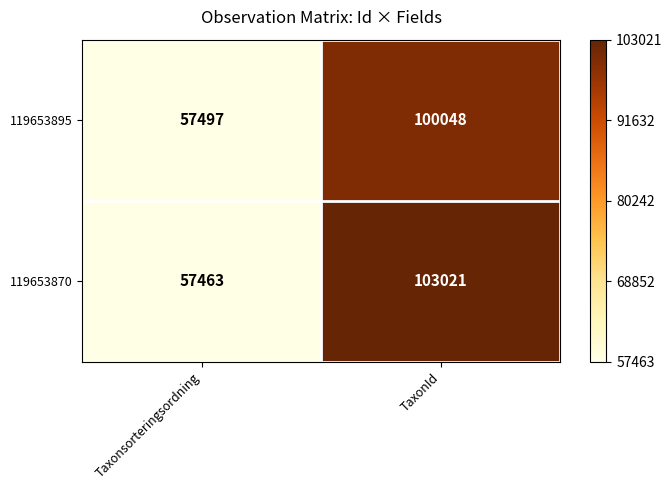

Reading right to left, what are all the values shown in this chart?

119653895: 100048	57497
119653870: 103021	57463